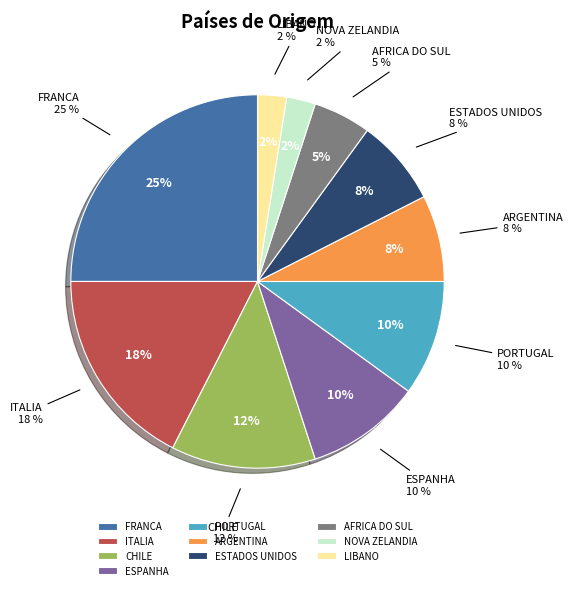

What percentage is the PORTUGAL slice, to the nearest percent?

10%